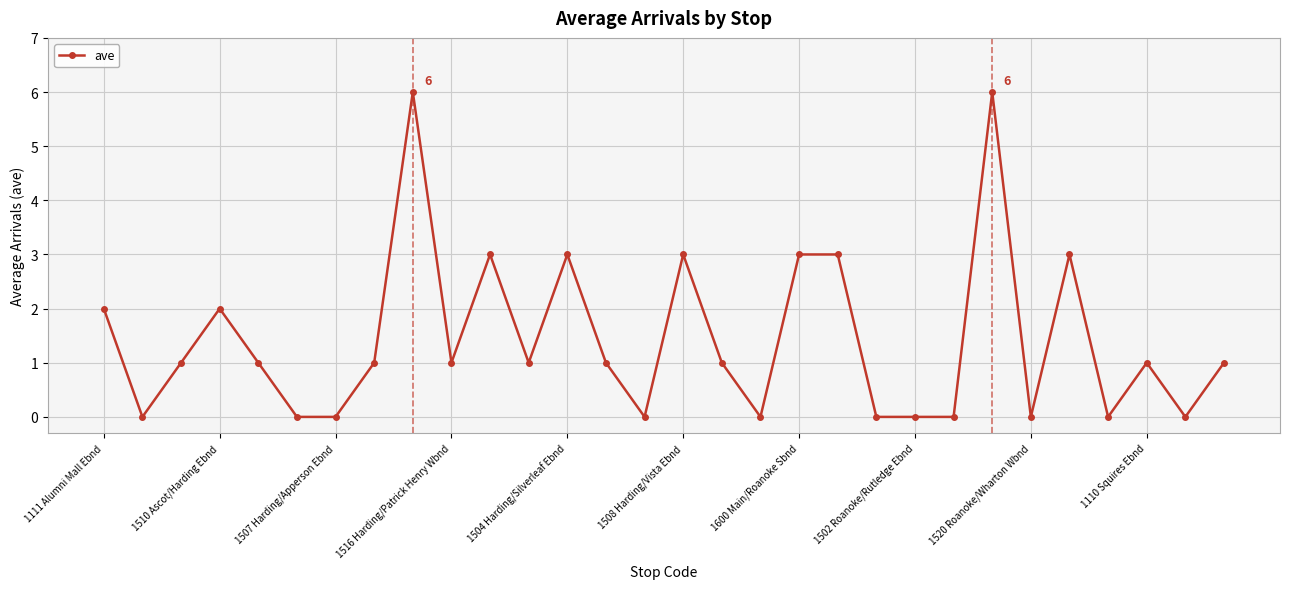

Count the number of data series in this chart.

1